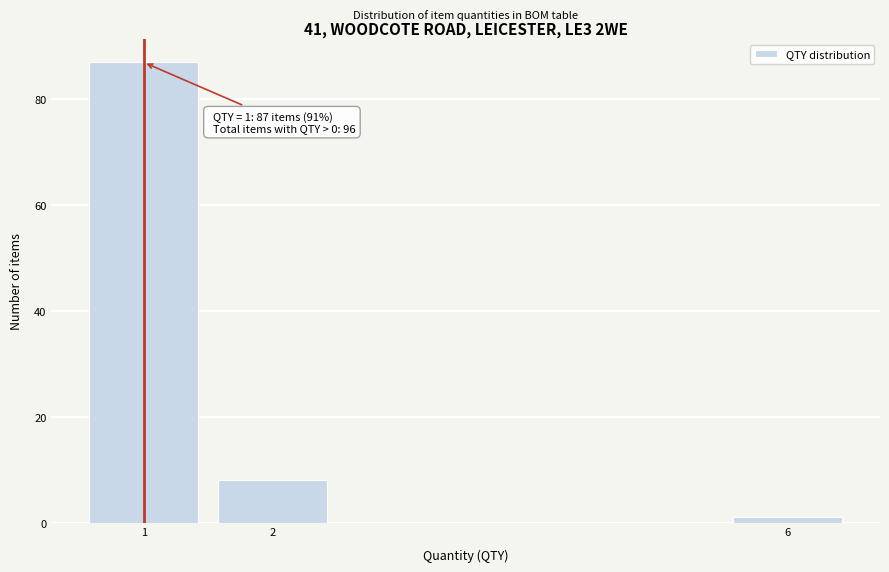

Over which range of the x-axis is the bar tallest?

0.5 to 1.5